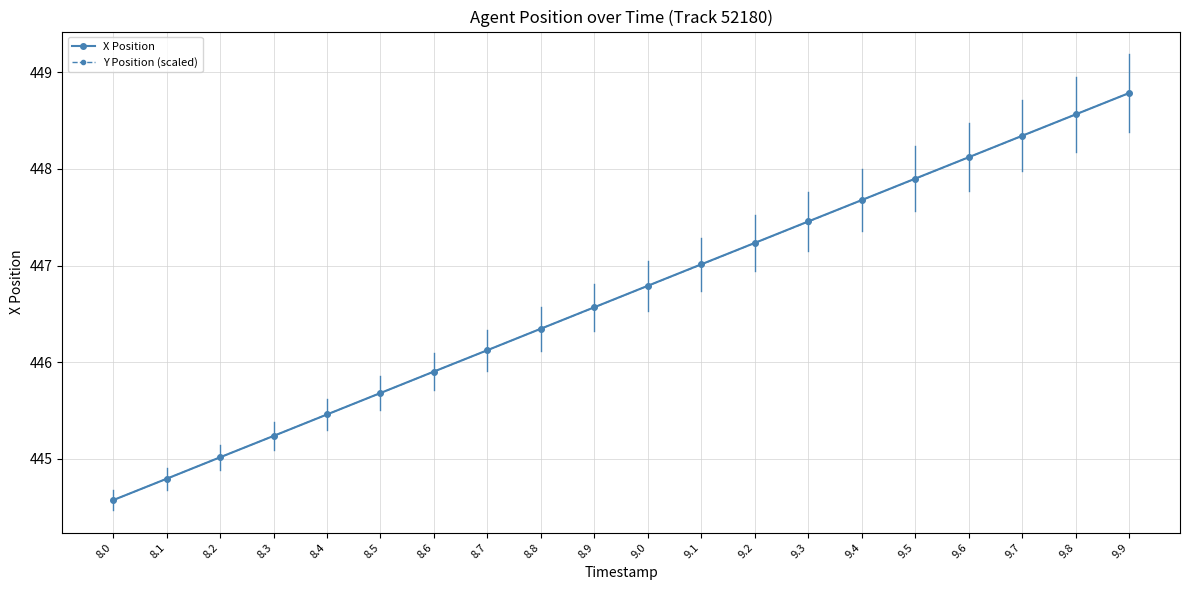

True or false: X Position has a value of 448.3 at 9.7.

True